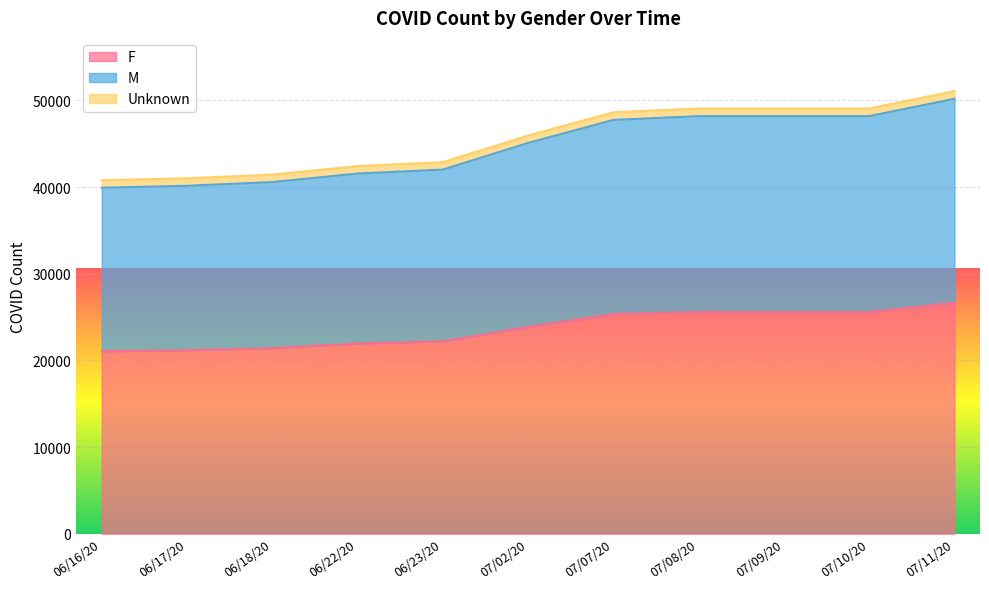

True or false: F and M cross at least once.

False